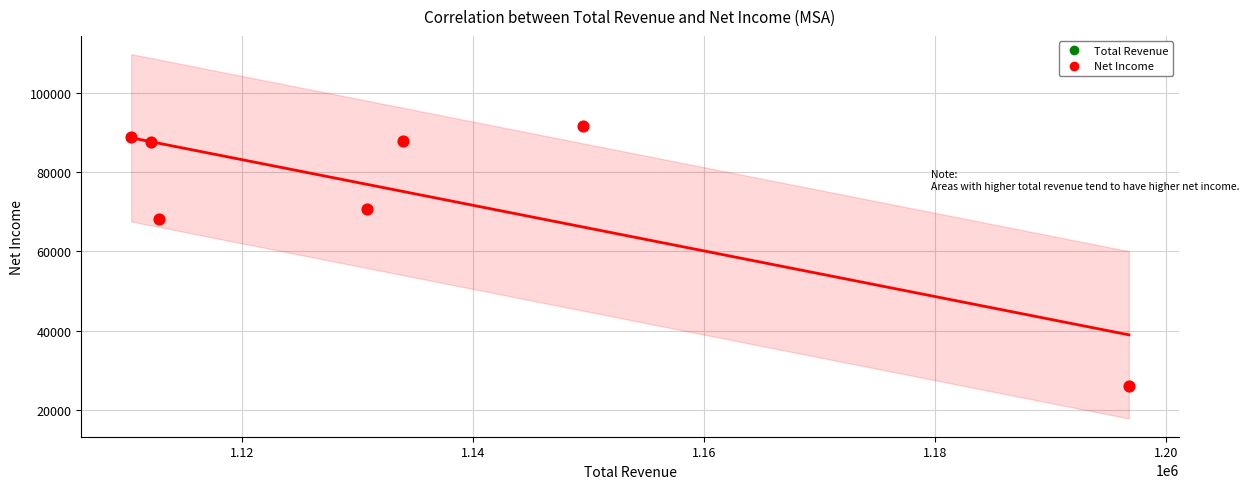

What is the average X value?

1135186